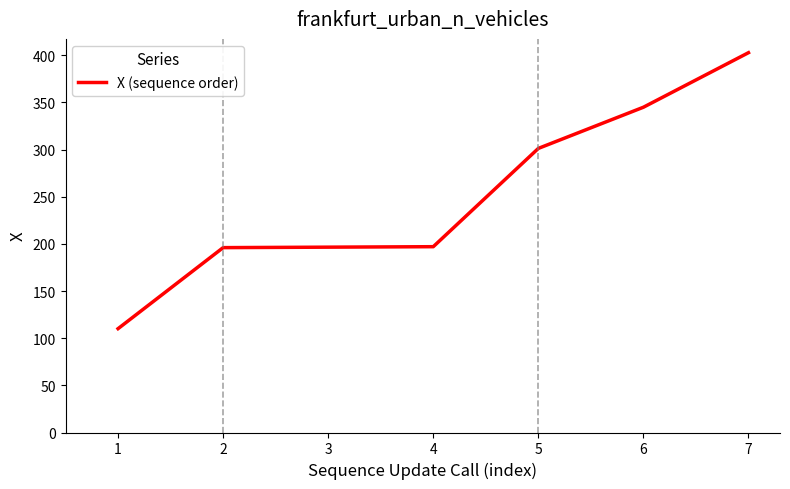

True or false: there are more than 1 points higher than both neighbors.

False